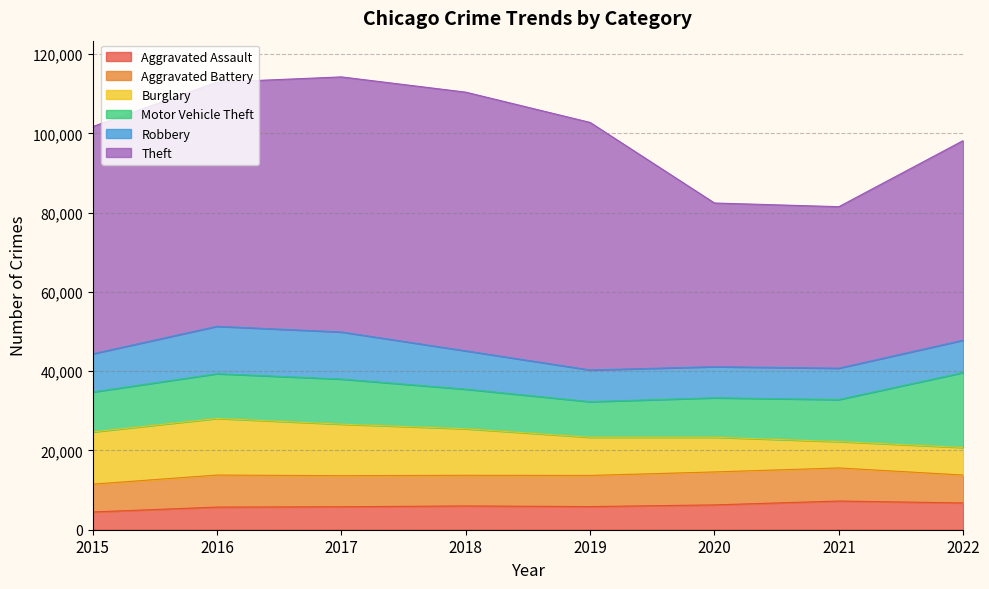

Reading right to left, transcribe all the data shown in this chart.

Aggravated Assault: 6753	7242	6263	5840	6001	5793	5712	4480
Aggravated Battery: 7044	8347	8319	7857	7735	7845	8085	7018
Burglary: 6954	6658	8755	9639	11746	13001	14289	13184
Motor Vehicle Theft: 18908	10595	9952	8977	9983	11380	11286	10068
Robbery: 8173	7920	7856	7994	9679	11880	11960	9638
Theft: 50378	40764	41306	62481	65283	64380	61618	57350